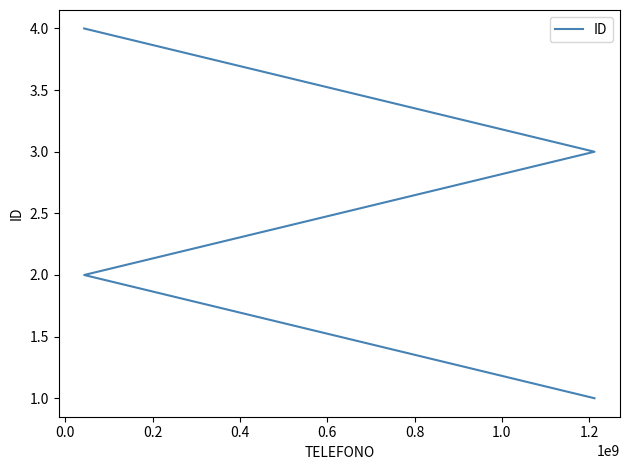

What is the average value?

2